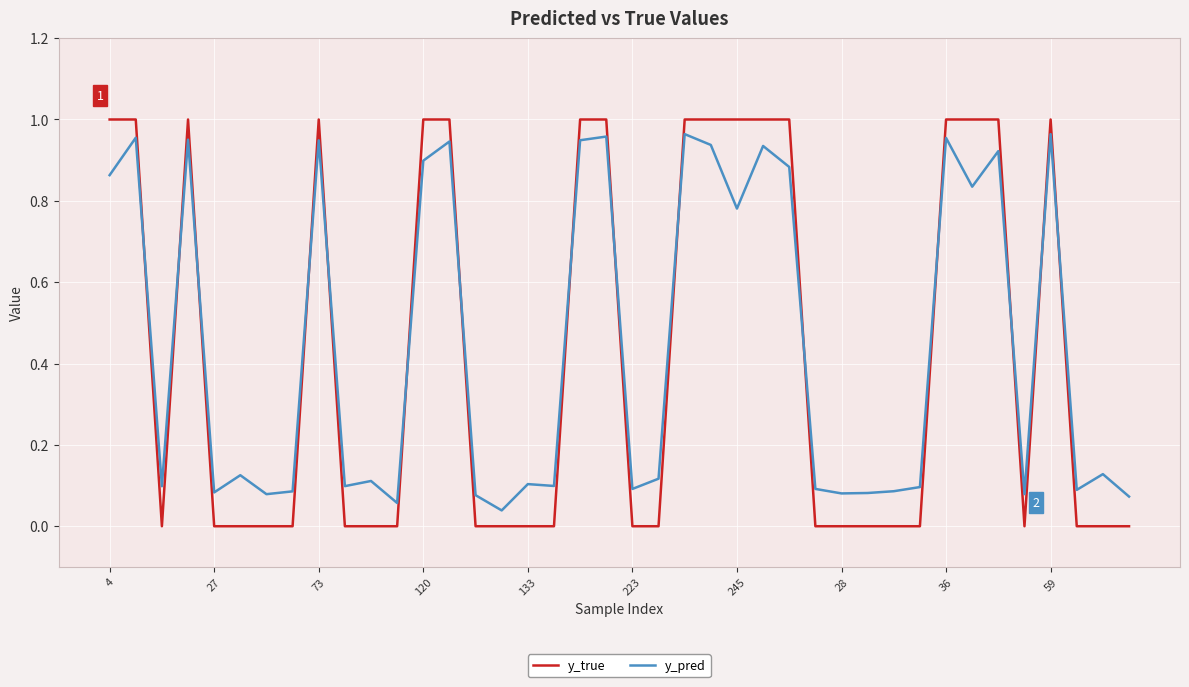

True or false: y_true and y_pred cross at least once.

True